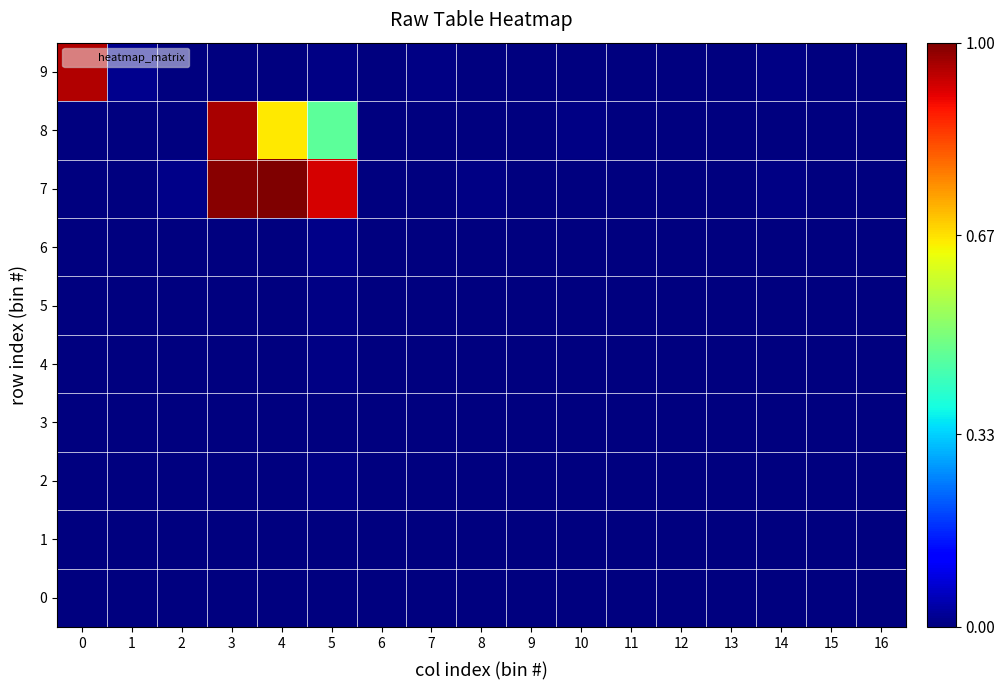

Reading left to right, transcribe all the data shown in this chart.

0: 0=0.0	1=0.0	2=0.0	3=0.0	4=0.0	5=0.0	6=0.0	7=0.0	8=0.0	9=0.0	10=0.0	11=0.0	12=0.0	13=0.0	14=0.0	15=0.0	16=0.0
1: 0=0.0	1=0.0	2=0.0	3=0.0	4=0.0	5=0.0	6=0.0	7=0.0	8=0.0	9=0.0	10=0.0	11=0.0	12=0.0	13=0.0	14=0.0	15=0.0	16=0.0
2: 0=0.0	1=0.0	2=0.0	3=0.0	4=0.0	5=0.0	6=0.0	7=0.0	8=0.0	9=0.0	10=0.0	11=0.0	12=0.0	13=0.0	14=0.0	15=0.0	16=0.0
3: 0=0.0	1=0.0	2=0.0	3=0.0	4=0.0	5=0.0	6=0.0	7=0.0	8=0.0	9=0.0	10=0.0	11=0.0	12=0.0	13=0.0	14=0.0	15=0.0	16=0.0
4: 0=0.0	1=0.0	2=0.0	3=0.0	4=0.0	5=0.0	6=0.0	7=0.0	8=0.0	9=0.0	10=0.0	11=0.0	12=0.0	13=0.0	14=0.0	15=0.0	16=0.0
5: 0=0.0	1=0.0	2=0.0	3=0.0	4=0.0	5=0.0	6=0.0	7=0.0	8=0.0	9=0.0	10=0.0	11=0.0	12=0.0	13=0.0	14=0.0	15=0.0	16=0.0
6: 0=0.0	1=0.0	2=0.0	3=0.0	4=0.0	5=0.0	6=0.0	7=0.0	8=0.0	9=0.0	10=0.0	11=0.0	12=0.0	13=0.0	14=0.0	15=0.0	16=0.0
7: 0=0.0	1=0.0	2=0.0	3=1.0	4=1.0	5=0.9	6=0.0	7=0.0	8=0.0	9=0.0	10=0.0	11=0.0	12=0.0	13=0.0	14=0.0	15=0.0	16=0.0
8: 0=0.0	1=0.0	2=0.0	3=1.0	4=0.7	5=0.5	6=0.0	7=0.0	8=0.0	9=0.0	10=0.0	11=0.0	12=0.0	13=0.0	14=0.0	15=0.0	16=0.0
9: 0=1.0	1=0.0	2=0.0	3=0.0	4=0.0	5=0.0	6=0.0	7=0.0	8=0.0	9=0.0	10=0.0	11=0.0	12=0.0	13=0.0	14=0.0	15=0.0	16=0.0